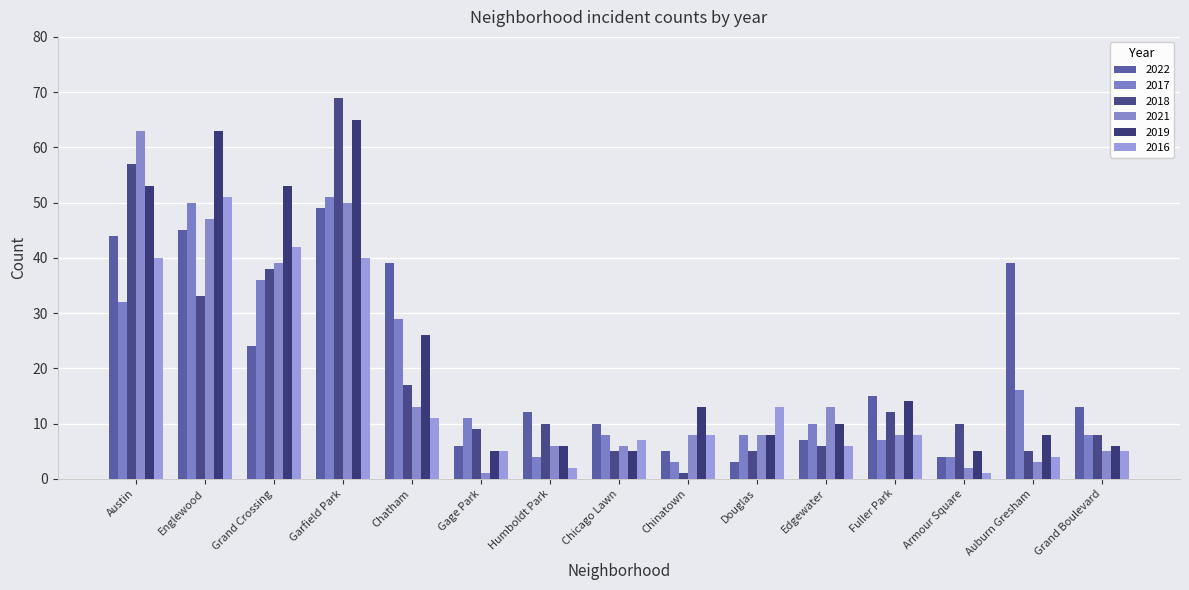

What is the label of the 13th bar from the left?

Armour Square